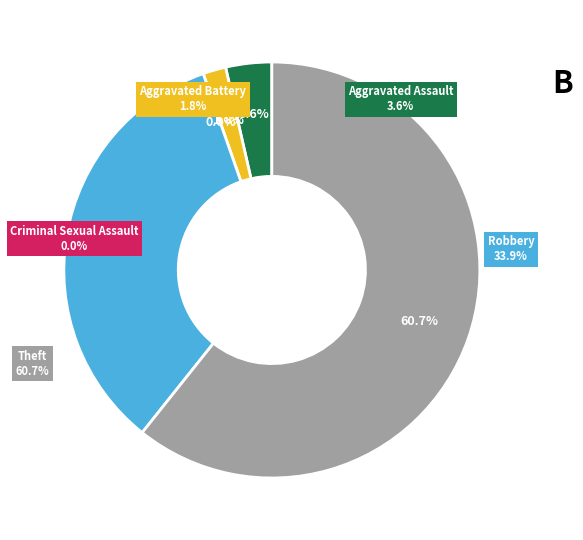

What is the largest slice in the pie chart?

Theft